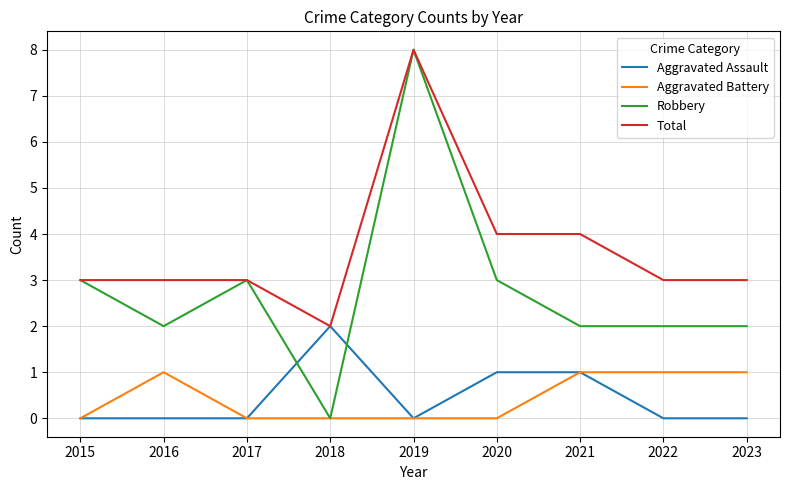

Which series has the largest total across all categories?

Total